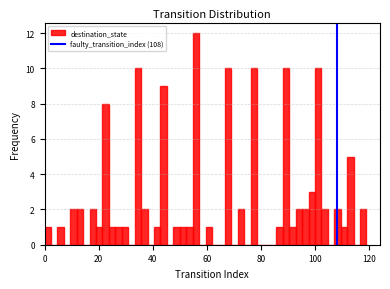

Read against the x-axis, roughly where is the centre of the tallest bar?

56